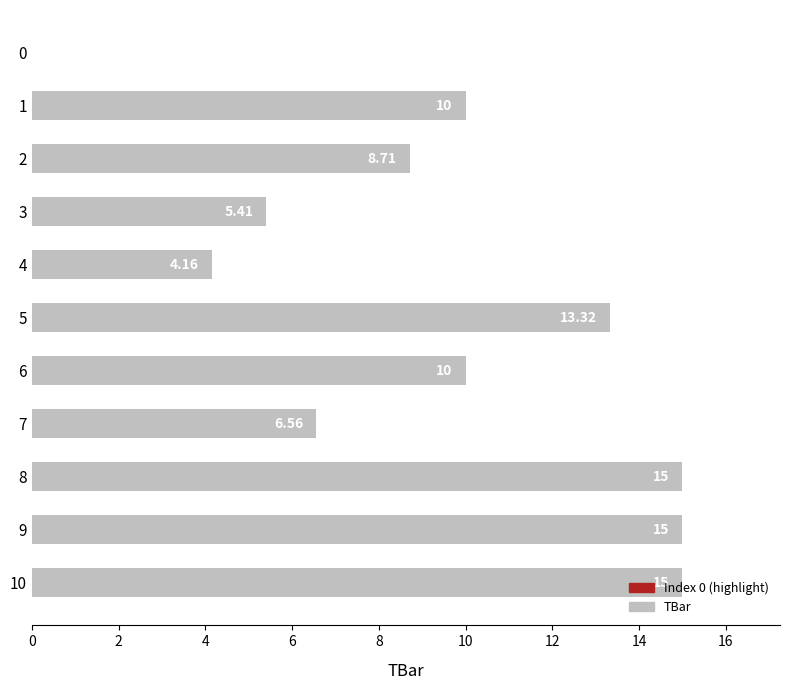

Which has a higher value, 7 or 9?

9